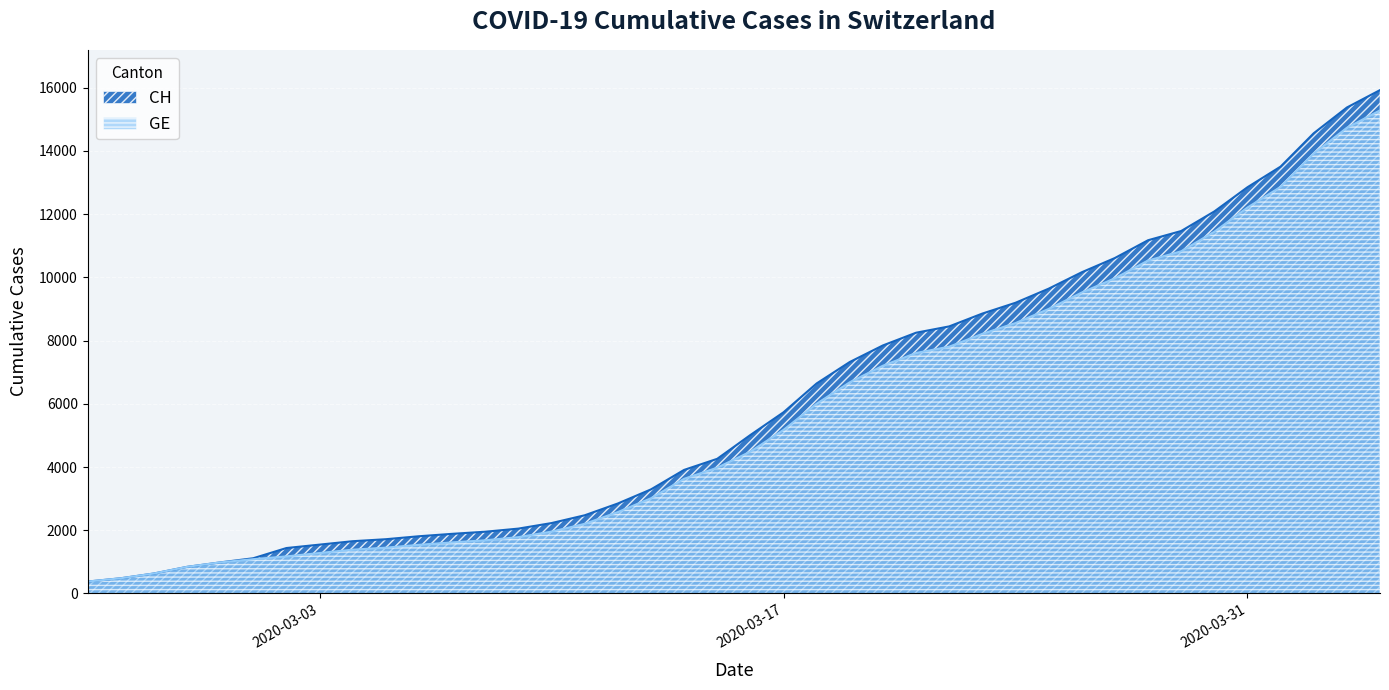

What is the average value of the GE series?

5641